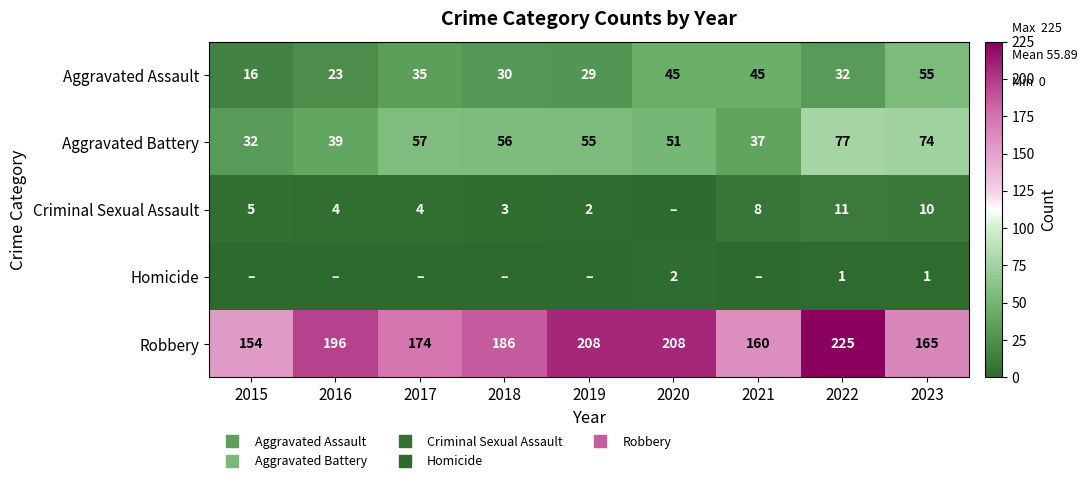

Which series has the widest spread of values?

Robbery